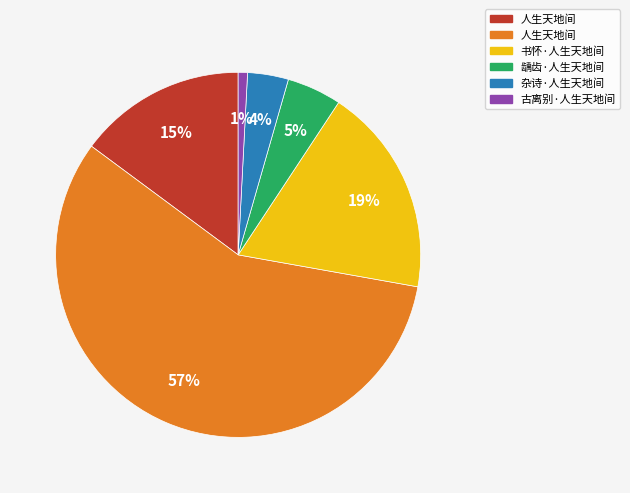

Is there any slice that represents more than half of the pie?

Yes